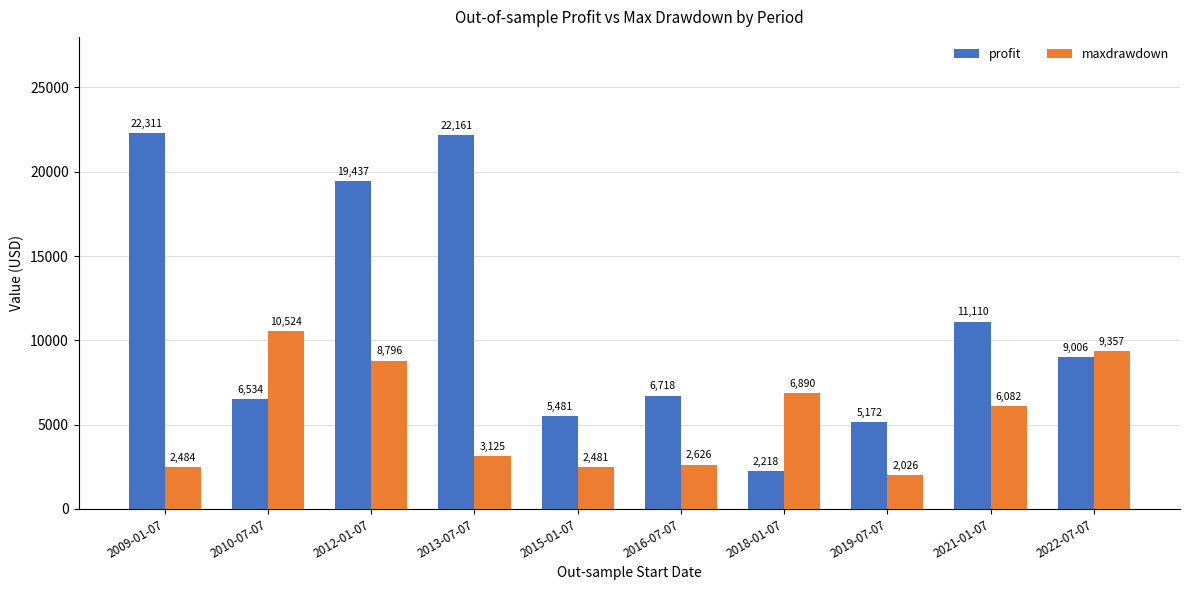

What is the lowest value of the profit series?

2218.7